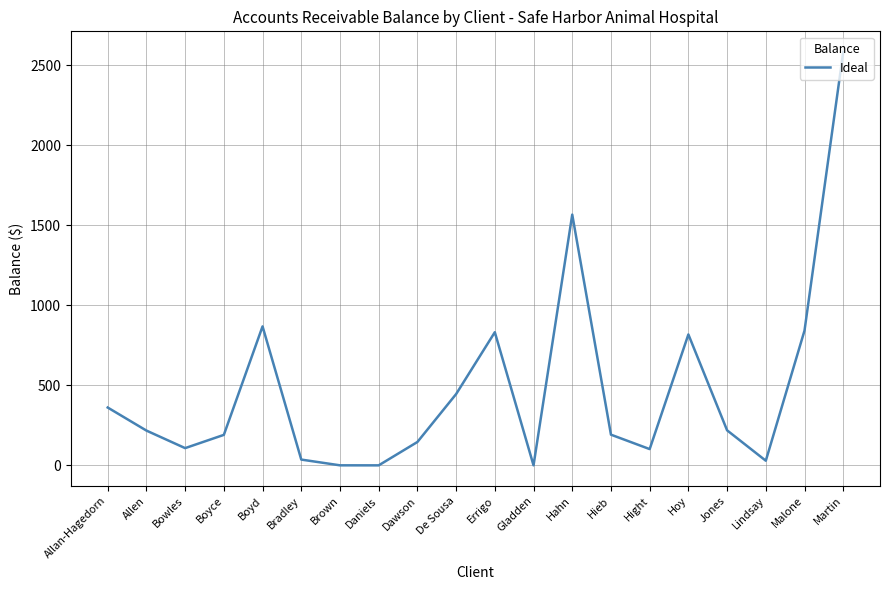

The chart shows a value of 101.9 at Hight. True or false?

True